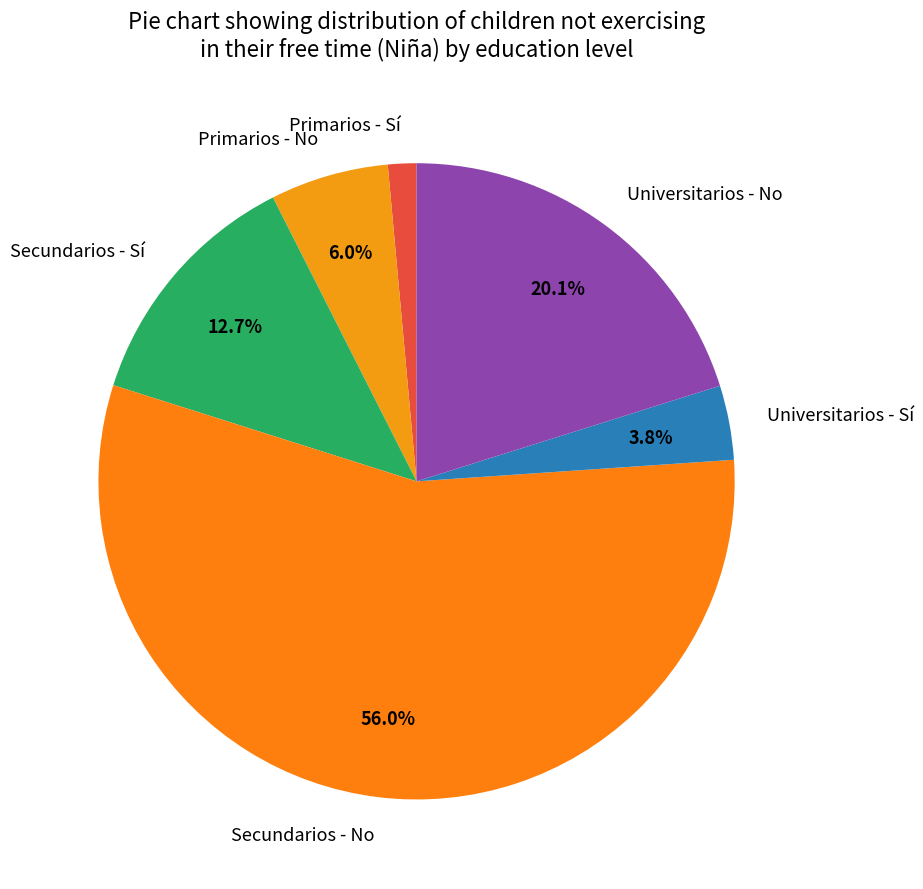

Which has a higher value, Primarios - Sí or Universitarios - No?

Universitarios - No